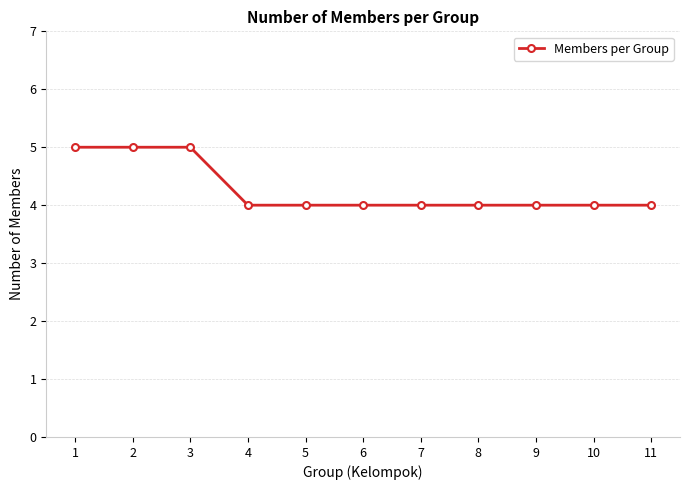

How many series are shown in this chart?

1